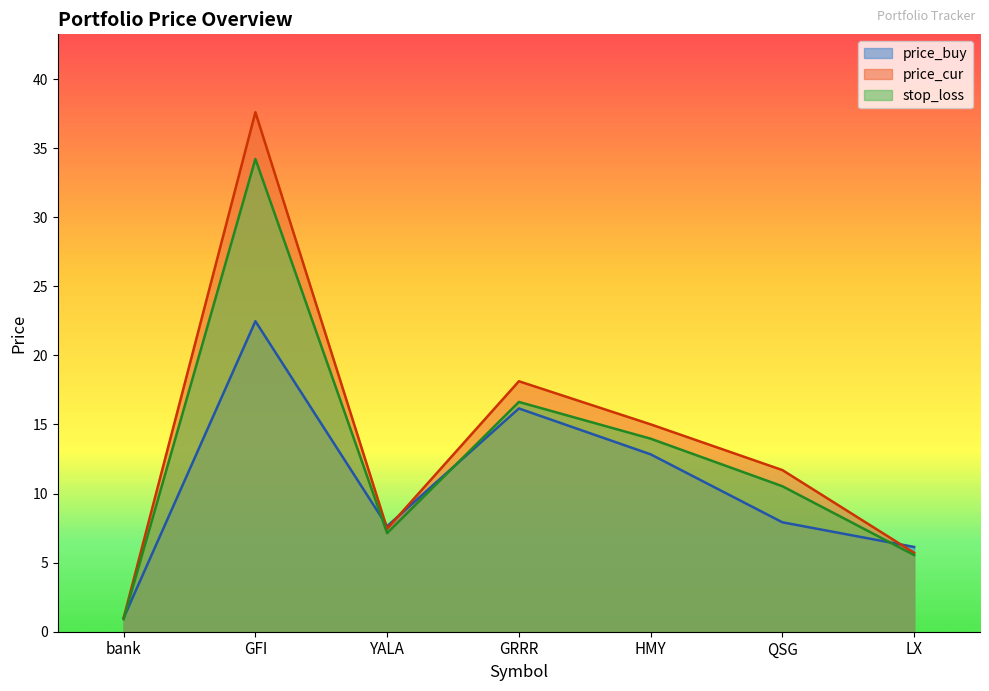

Reading right to left, what are all the values shown in this chart?

price_buy: LX=6.1	QSG=7.9	HMY=12.8	GRRR=16.2	YALA=7.6	GFI=22.5	bank=1.0
price_cur: LX=5.7	QSG=11.7	HMY=15.0	GRRR=18.1	YALA=7.5	GFI=37.6	bank=1.0
stop_loss: LX=5.5	QSG=10.5	HMY=14.0	GRRR=16.6	YALA=7.1	GFI=34.2	bank=0.9